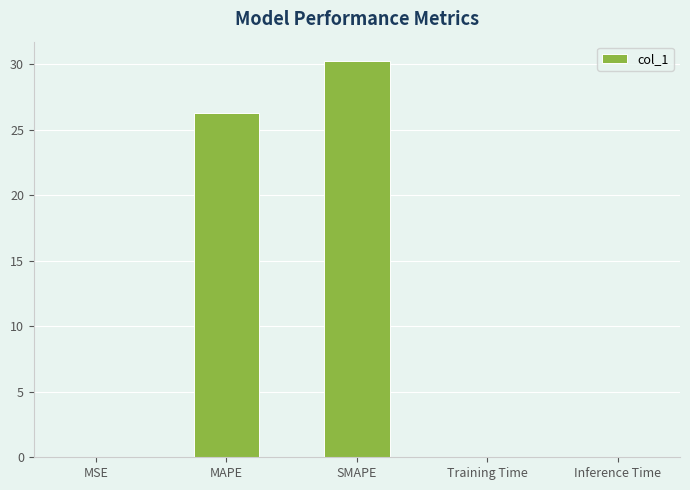

Is it true that the value at MSE is 0.0?

True